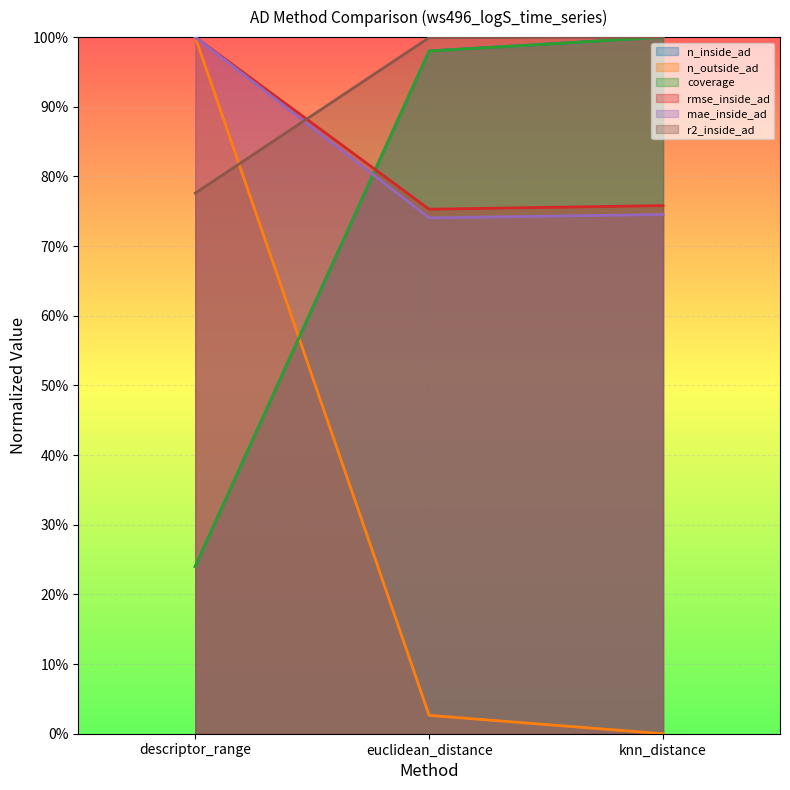

How many data points does each series have?

3